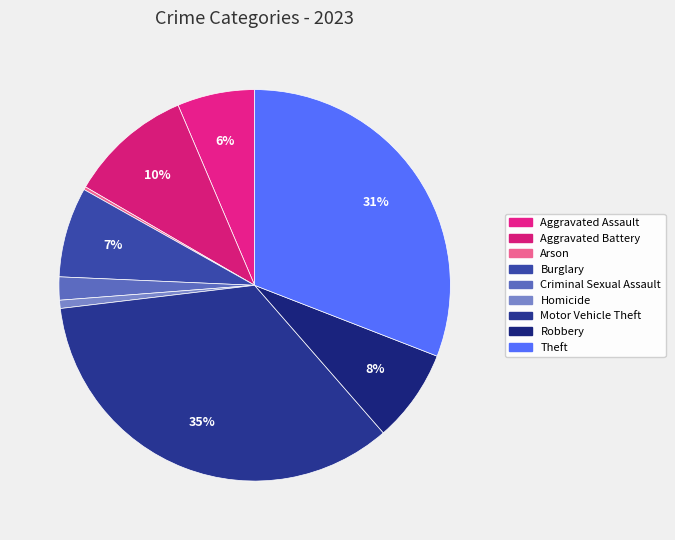

Is there a majority slice in this chart?

No